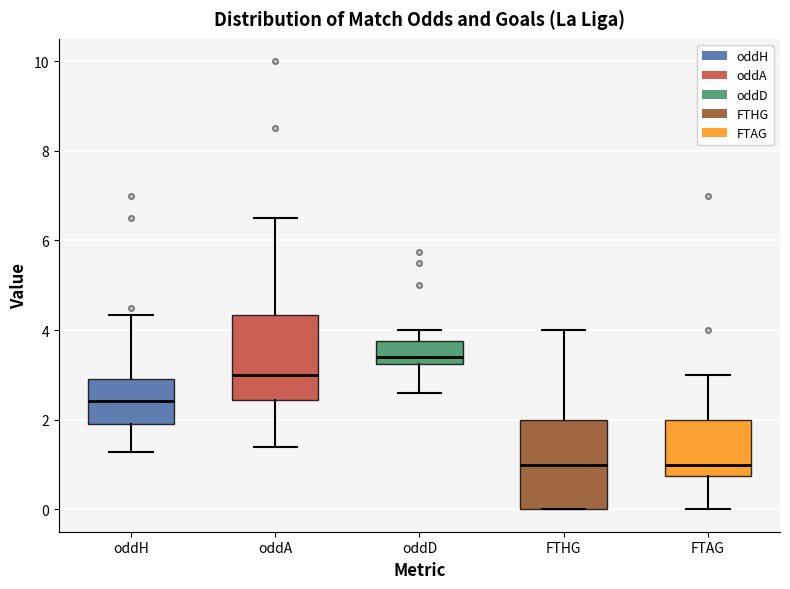

Where is the lower edge of the box for oddA on the y-axis? The values are not printed on the chart, so give them approximately, as read against the axis.

2.4